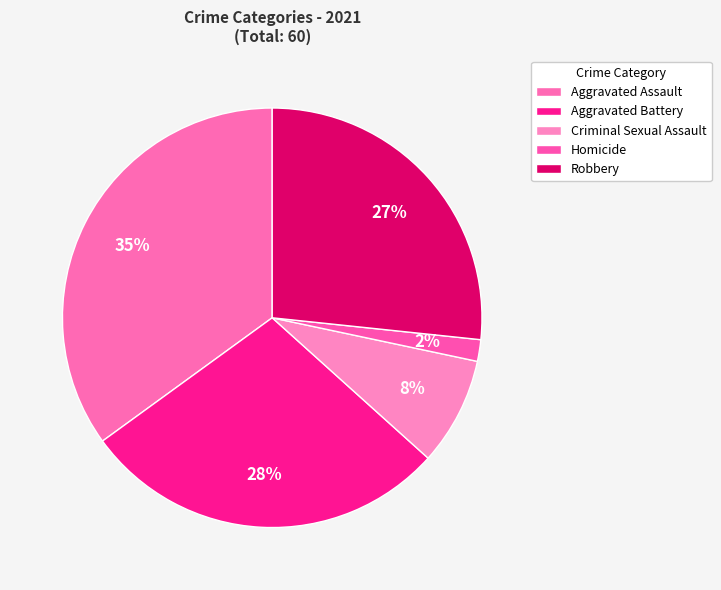

How much of the chart is everything except Robbery?

73.3%